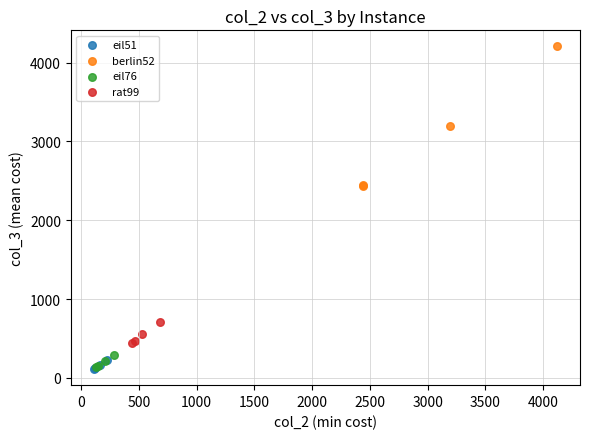

Which series contains the highest Y value?

berlin52